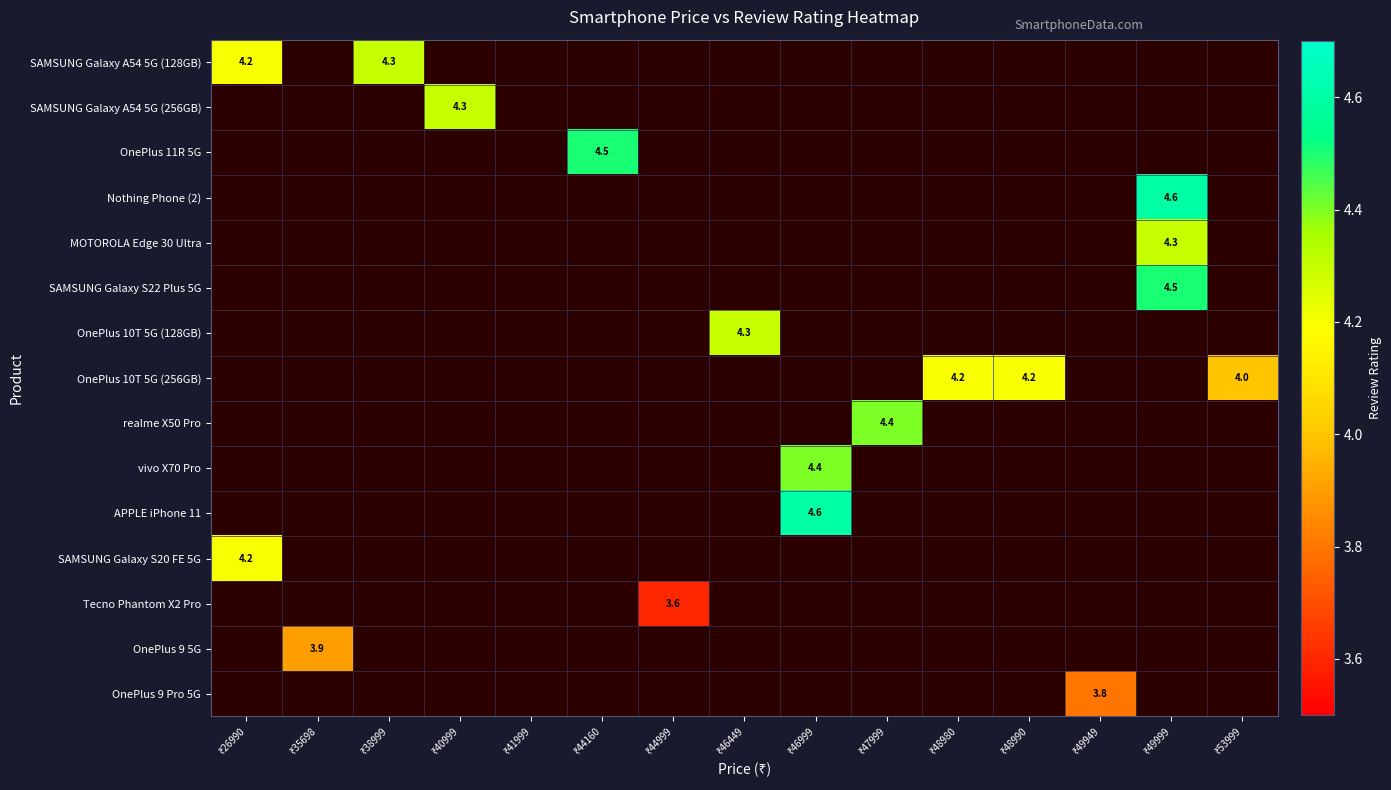

What is the lowest value of the SAMSUNG Galaxy S20 FE 5G series?

4.2